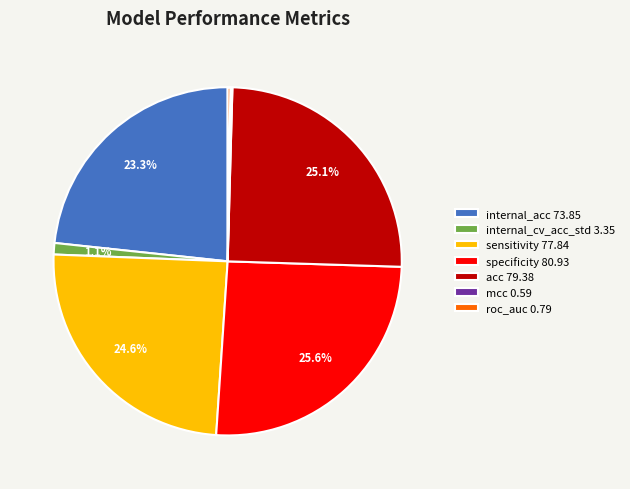

Is it true that internal_cv_acc_std is 9% of the pie?

False